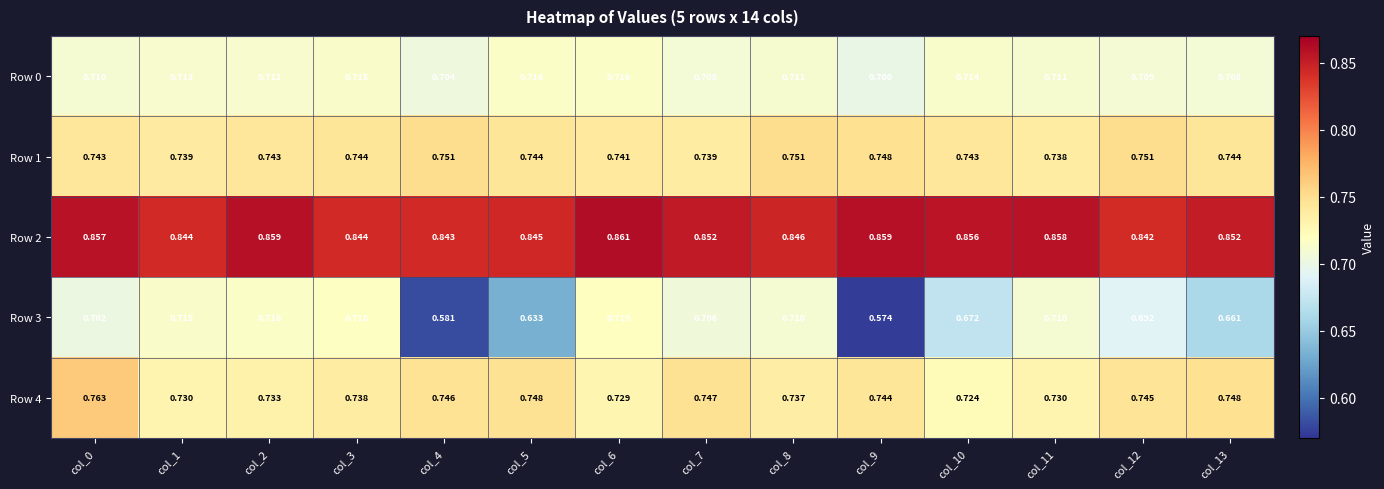

Reading left to right, list all the values displayed in this chart.

Row 0: col_0=0.7	col_1=0.7	col_2=0.7	col_3=0.7	col_4=0.7	col_5=0.7	col_6=0.7	col_7=0.7	col_8=0.7	col_9=0.7	col_10=0.7	col_11=0.7	col_12=0.7	col_13=0.7
Row 1: col_0=0.7	col_1=0.7	col_2=0.7	col_3=0.7	col_4=0.8	col_5=0.7	col_6=0.7	col_7=0.7	col_8=0.8	col_9=0.7	col_10=0.7	col_11=0.7	col_12=0.8	col_13=0.7
Row 2: col_0=0.9	col_1=0.8	col_2=0.9	col_3=0.8	col_4=0.8	col_5=0.8	col_6=0.9	col_7=0.9	col_8=0.8	col_9=0.9	col_10=0.9	col_11=0.9	col_12=0.8	col_13=0.9
Row 3: col_0=0.7	col_1=0.7	col_2=0.7	col_3=0.7	col_4=0.6	col_5=0.6	col_6=0.7	col_7=0.7	col_8=0.7	col_9=0.6	col_10=0.7	col_11=0.7	col_12=0.7	col_13=0.7
Row 4: col_0=0.8	col_1=0.7	col_2=0.7	col_3=0.7	col_4=0.7	col_5=0.7	col_6=0.7	col_7=0.7	col_8=0.7	col_9=0.7	col_10=0.7	col_11=0.7	col_12=0.7	col_13=0.7